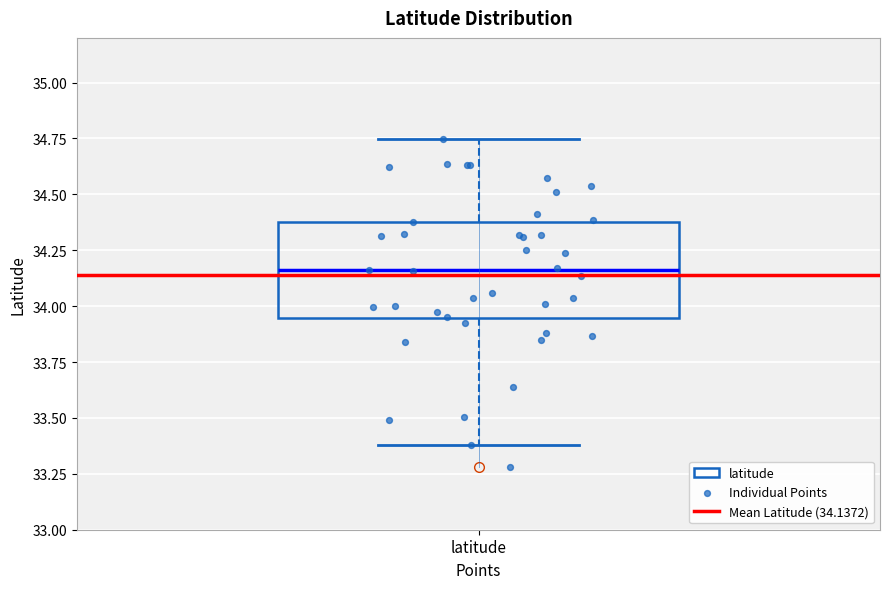

Transcribe this box plot: give where the median line is, the range the box spans, and where the two whiskers end, as read against the y-axis. The values are not printed on the chart, so give them approximately, as read against the axis.

median 34.15, box 33.95 to 34.40, whiskers 33.40 to 34.75